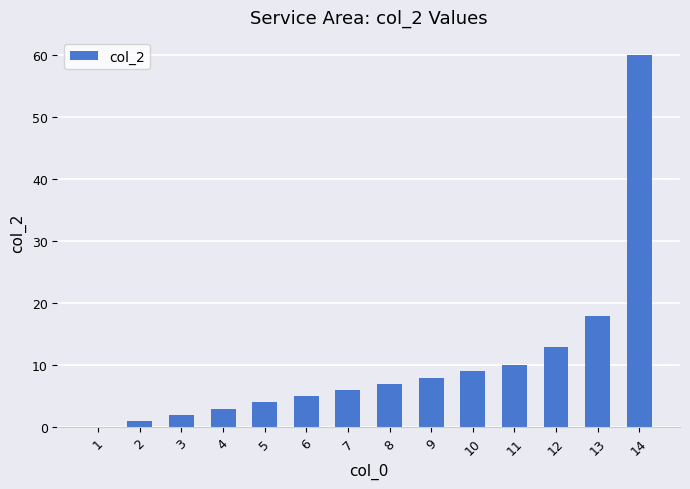

Is it true that the value at 9 is 8?

True